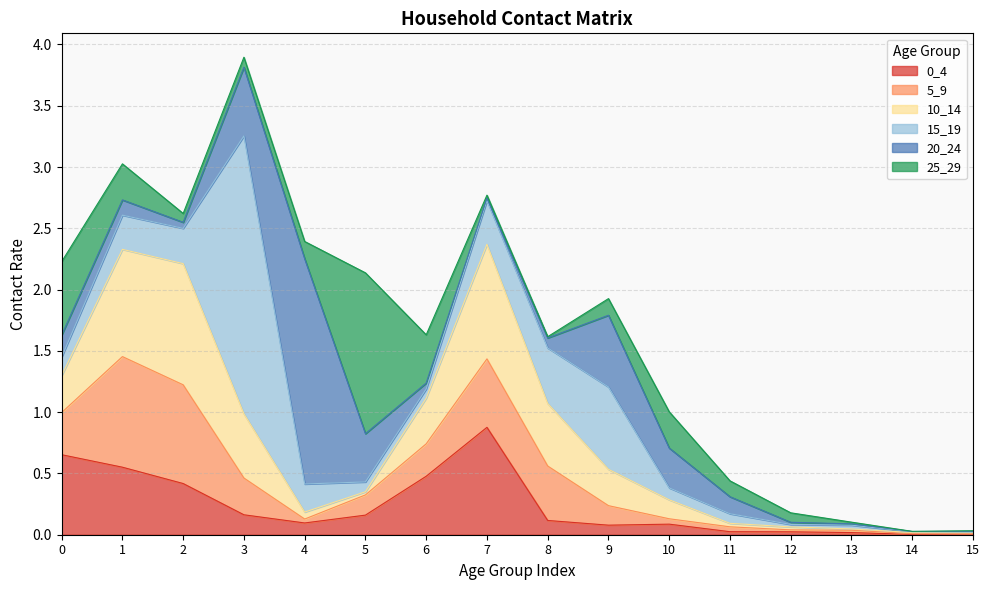

Which series ends up on top after the final intersection of 25_29 and 0_4?

0_4